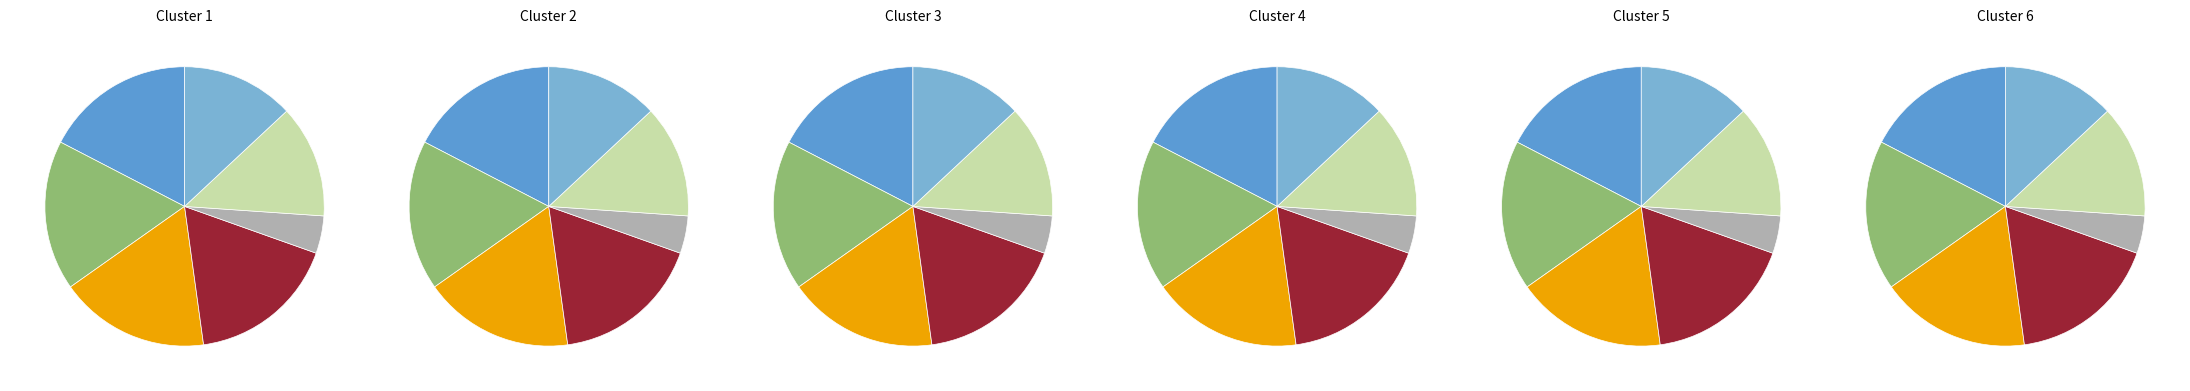

What percentage is NOT represented by Laptop w/ Mission Planner Software?

82.6%